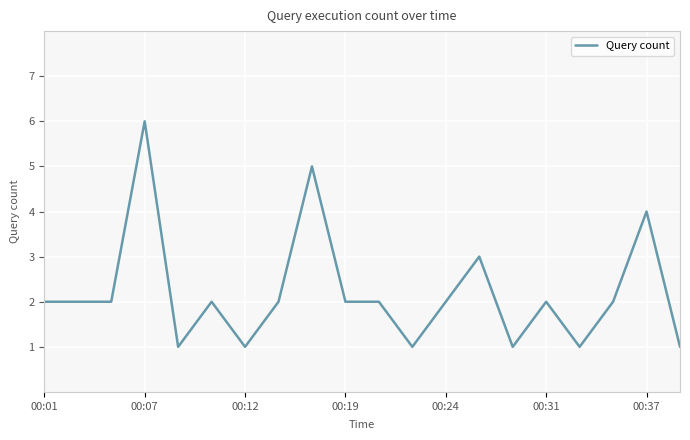

Reading left to right, transcribe all the data shown in this chart.

2	2	2	6	1	2	1	2	5	2	2	1	2	3	1	2	1	2	4	1